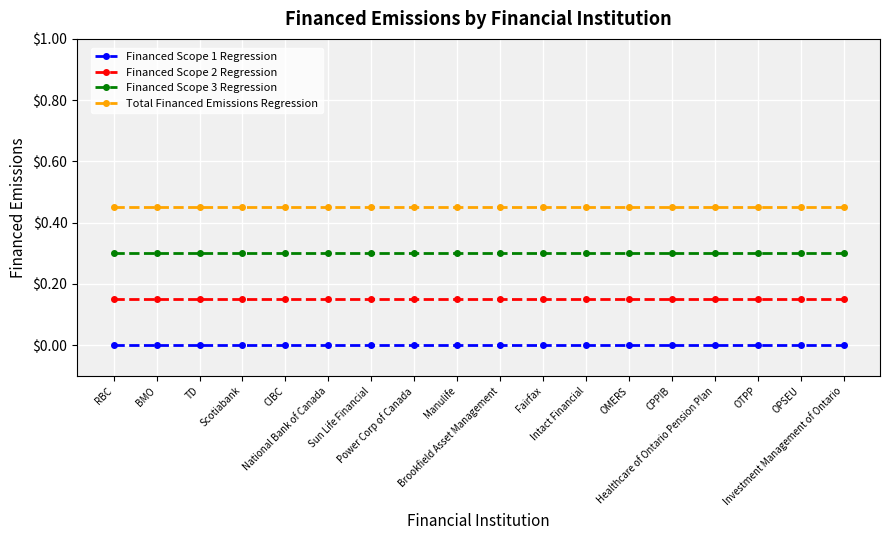

How many lines are shown in the chart?

4